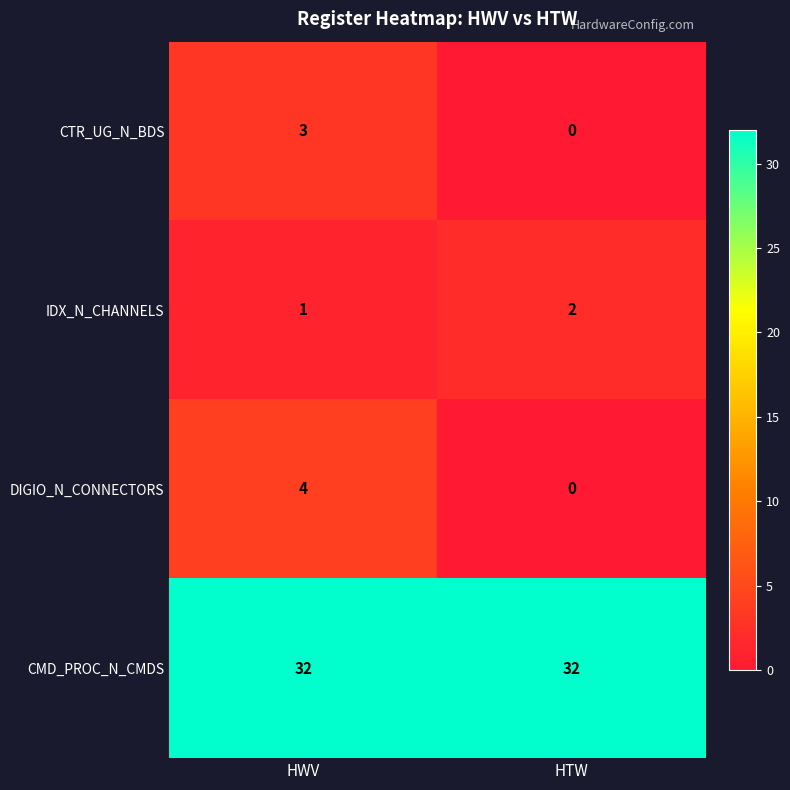

At which label is IDX_N_CHANNELS closest to 1?

HWV